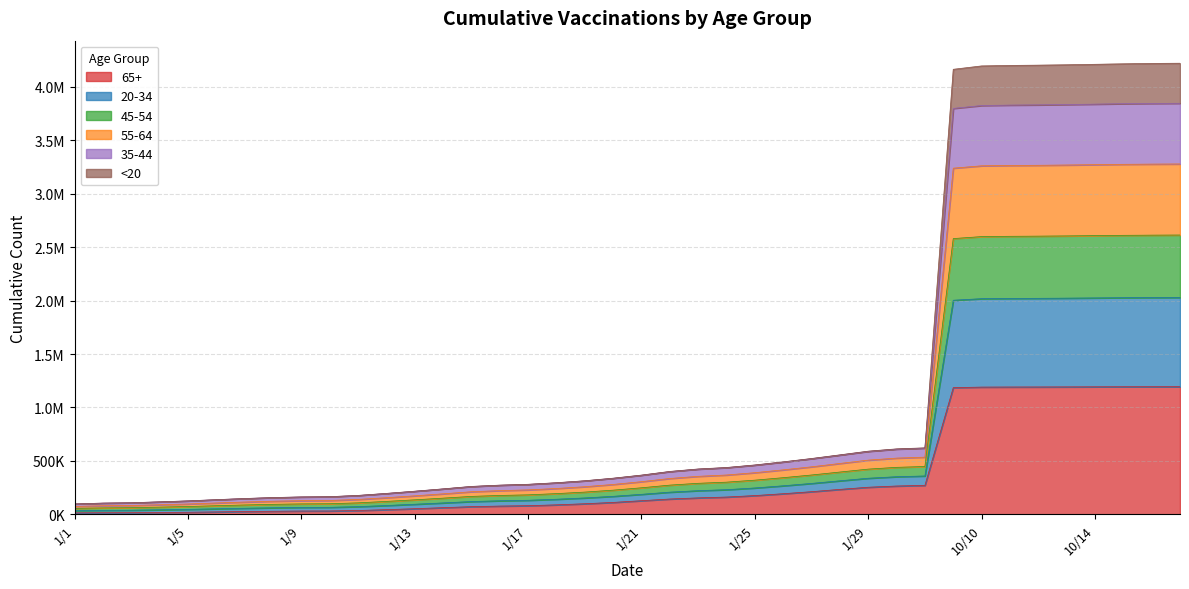

How many lines are shown in the chart?

6